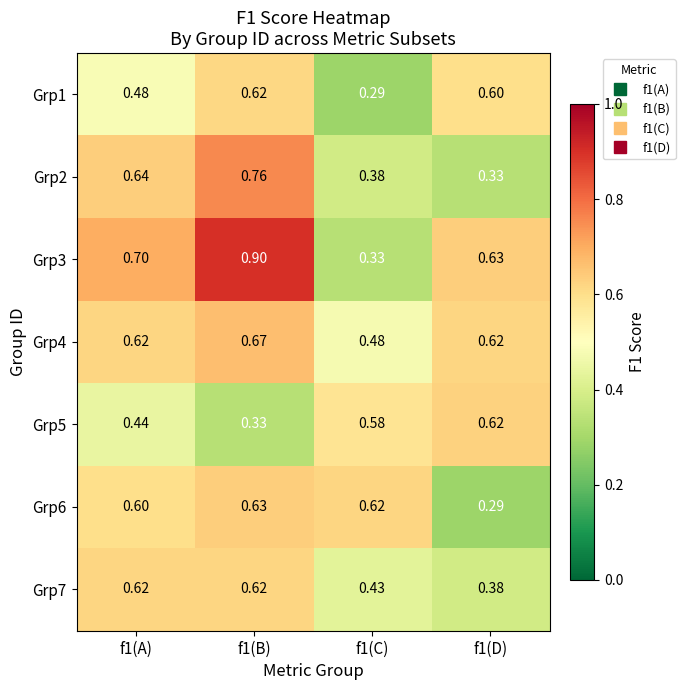

Which series changed the most between f1(C) and f1(D)?

Grp6